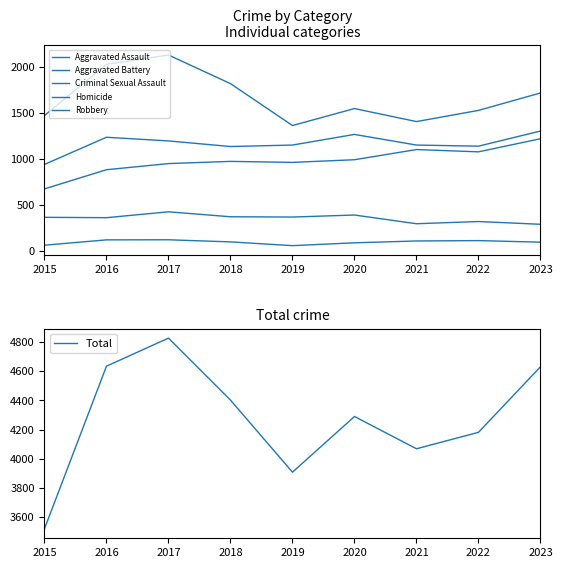

What is the sum of all Aggravated Battery values?

10537